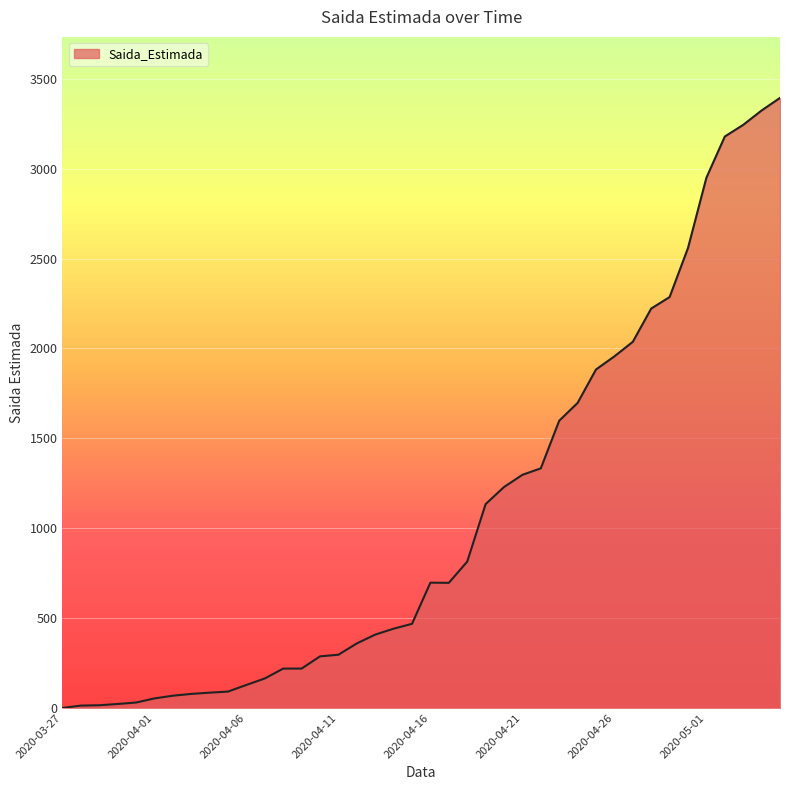

What is the maximum value shown in the chart?

3394